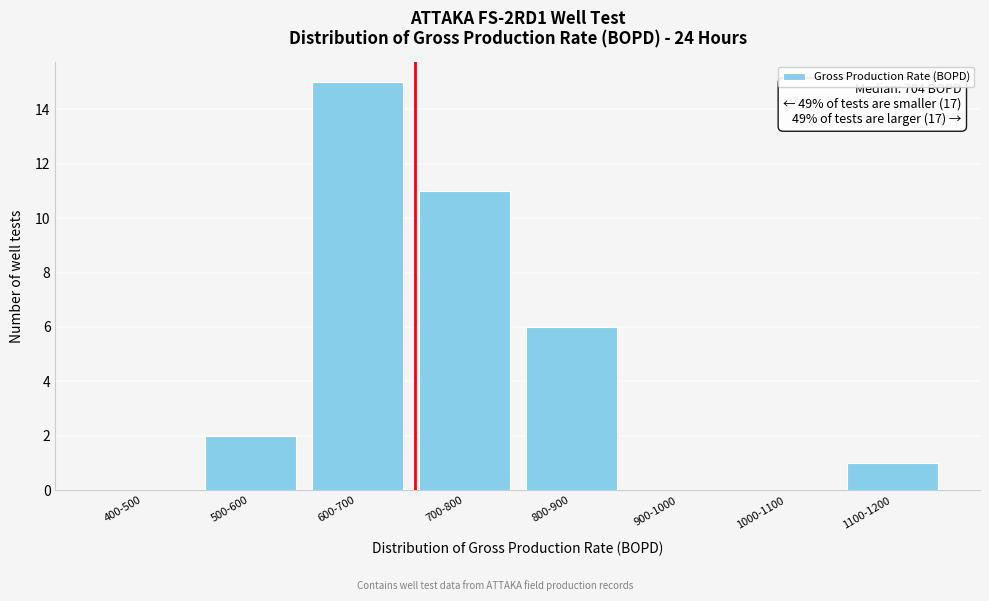

Reading left to right, what are all the values shown in this chart?

400-500=0	500-600=2	600-700=15	700-800=11	800-900=6	900-1000=0	1000-1100=0	1100-1200=1